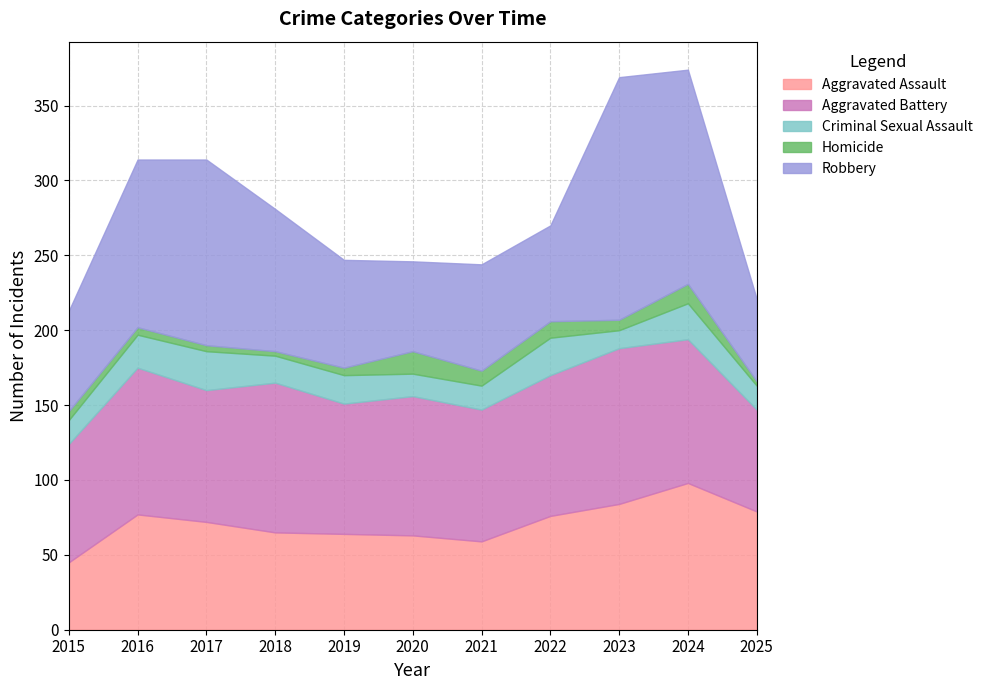

What is the average value of the Robbery series?

93